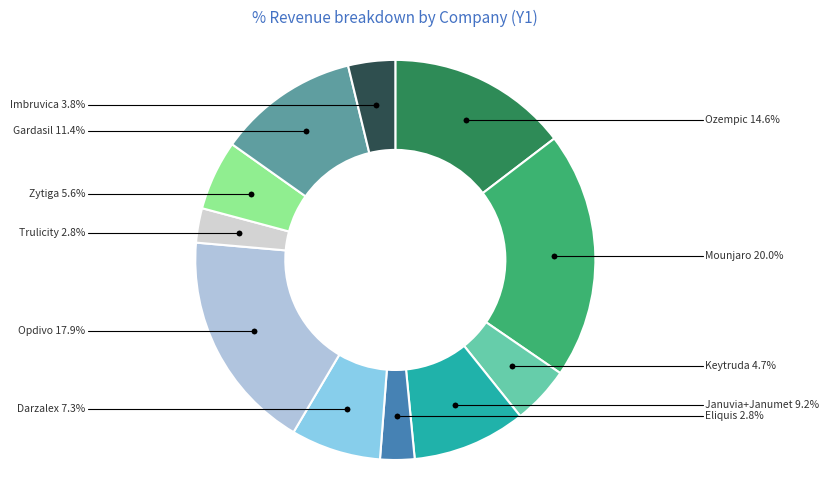

Does any single category account for the majority?

No